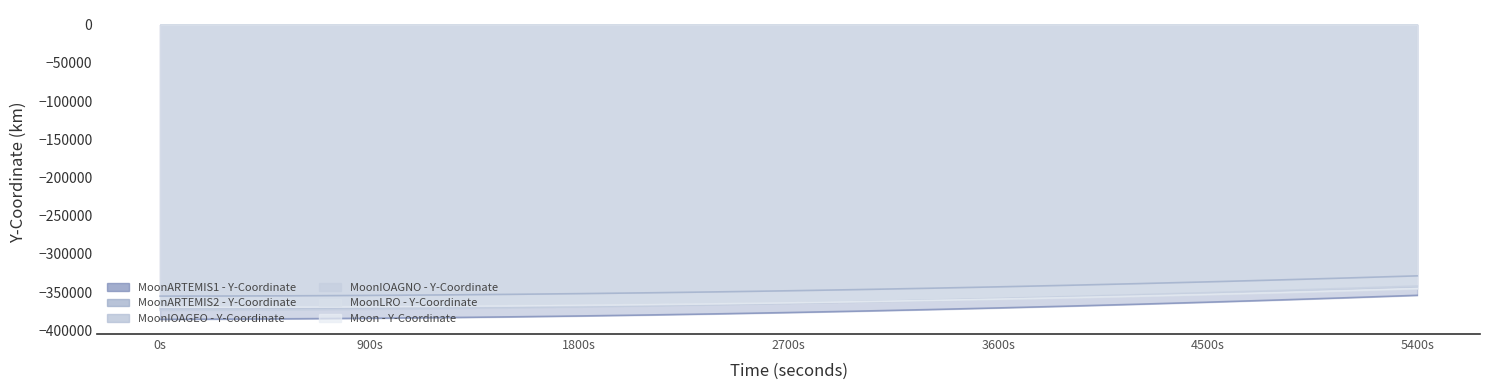

Which series ends up on top after the final intersection of Moon - Y-Coordinate and MoonIOAGEO - Y-Coordinate?

MoonIOAGEO - Y-Coordinate